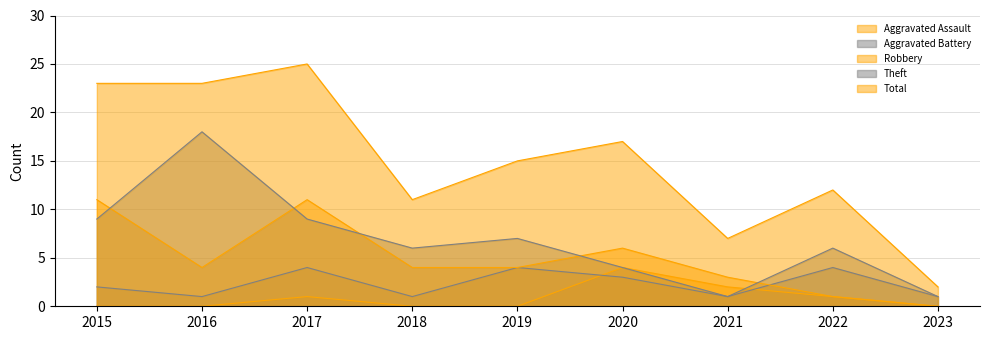

Which category has the lowest value in the Theft series?

2021